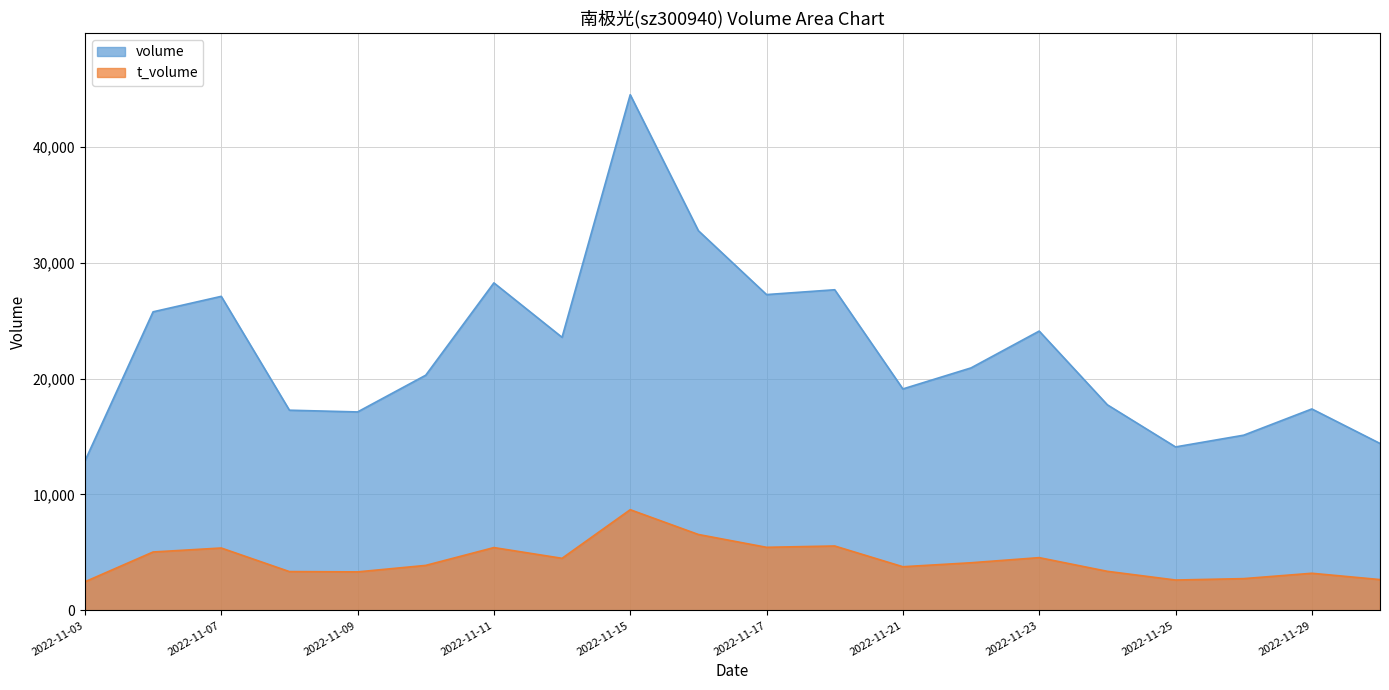

Which series has the largest range (max minus min)?

volume